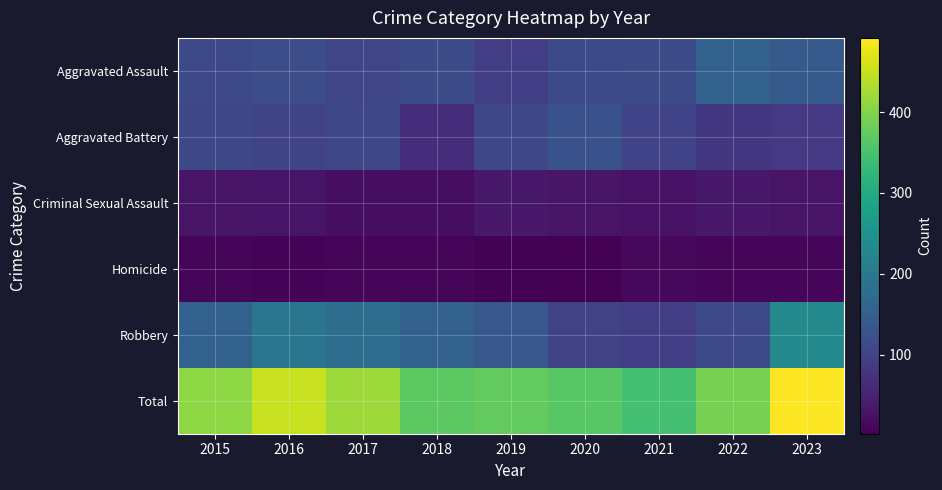

What is the spread (max minus min) of values at 2021?

332